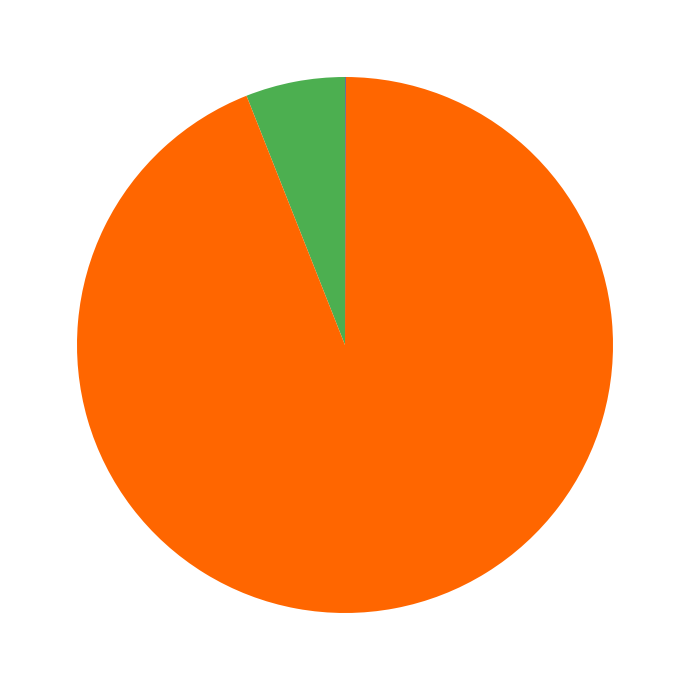

Does any single category account for the majority?

Yes